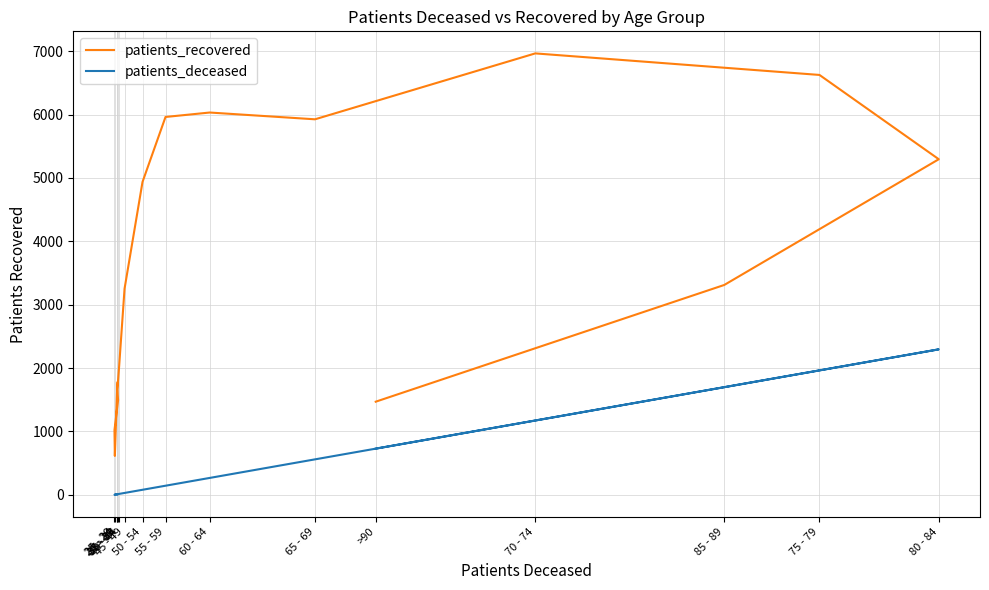

Read the patients_deceased value at >90.

729